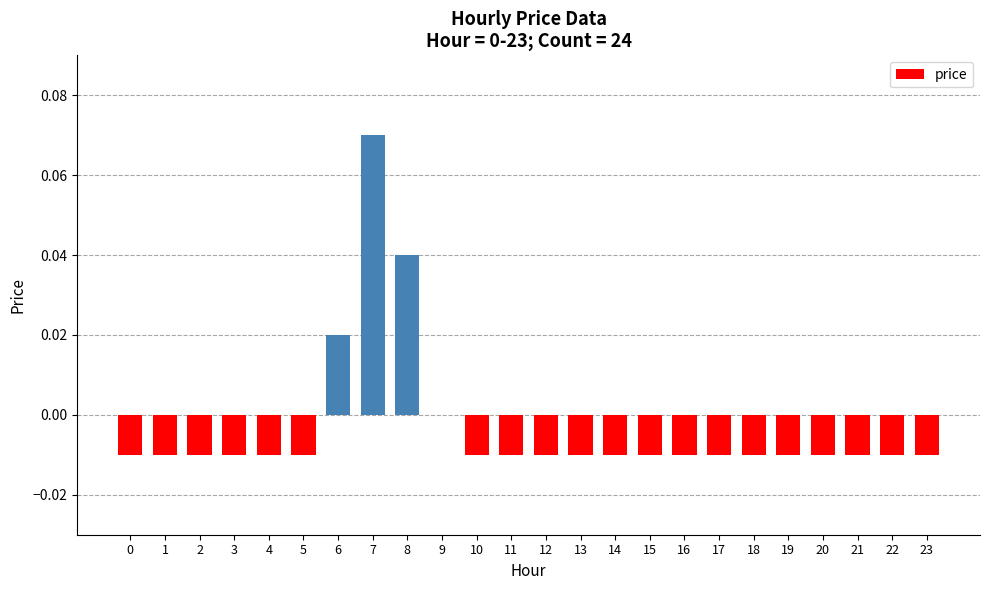

The value at 23 is -0.0. True or false?

True